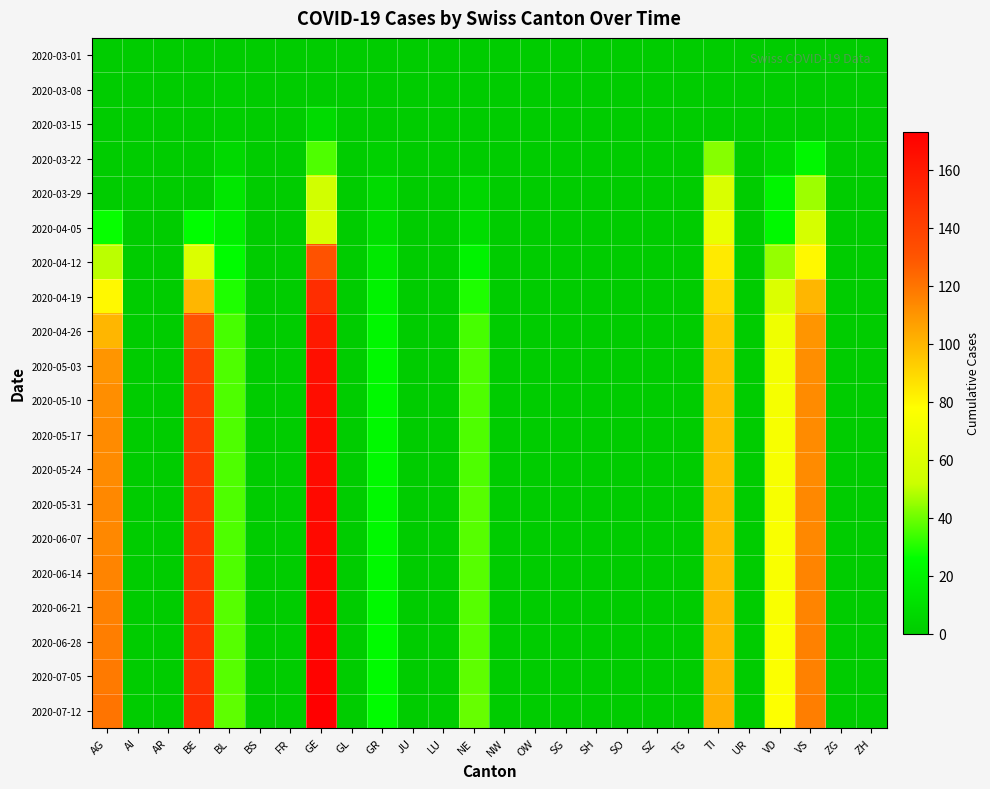

Reading left to right, extract all data points from this chart.

2020-03-01: AG=0	AI=0	AR=0	BE=0	BL=0	BS=0	FR=0	GE=0	GL=0	GR=0	JU=0	LU=0	NE=0	NW=0	OW=0	SG=0	SH=0	SO=0	SZ=0	TG=0	TI=0	UR=0	VD=0	VS=0	ZG=0	ZH=0
2020-03-08: AG=0	AI=0	AR=0	BE=0	BL=2	BS=0	FR=0	GE=0	GL=0	GR=0	JU=0	LU=0	NE=0	NW=0	OW=0	SG=0	SH=0	SO=0	SZ=0	TG=0	TI=0	UR=0	VD=1	VS=0	ZG=0	ZH=0
2020-03-15: AG=0	AI=0	AR=0	BE=0	BL=2	BS=0	FR=0	GE=8	GL=0	GR=0	JU=0	LU=0	NE=0	NW=0	OW=0	SG=0	SH=0	SO=0	SZ=0	TG=0	TI=0	UR=0	VD=1	VS=0	ZG=0	ZH=0
2020-03-22: AG=0	AI=0	AR=0	BE=0	BL=7	BS=0	FR=0	GE=36	GL=0	GR=3	JU=0	LU=0	NE=0	NW=0	OW=0	SG=0	SH=0	SO=0	SZ=0	TG=0	TI=43	UR=0	VD=7	VS=22	ZG=0	ZH=0
2020-03-29: AG=0	AI=0	AR=0	BE=0	BL=14	BS=0	FR=0	GE=55	GL=0	GR=8	JU=0	LU=0	NE=6	NW=0	OW=0	SG=0	SH=0	SO=0	SZ=0	TG=0	TI=59	UR=0	VD=21	VS=46	ZG=0	ZH=0
2020-04-05: AG=27	AI=0	AR=0	BE=26	BL=18	BS=0	FR=0	GE=58	GL=0	GR=10	JU=0	LU=0	NE=9	NW=0	OW=0	SG=0	SH=0	SO=0	SZ=0	TG=0	TI=67	UR=0	VD=23	VS=57	ZG=0	ZH=0
2020-04-12: AG=50	AI=0	AR=0	BE=60	BL=25	BS=0	FR=0	GE=131	GL=0	GR=15	JU=0	LU=0	NE=20	NW=0	OW=0	SG=0	SH=0	SO=0	SZ=0	TG=0	TI=84	UR=0	VD=45	VS=80	ZG=0	ZH=0
2020-04-19: AG=80	AI=0	AR=0	BE=100	BL=30	BS=0	FR=0	GE=150	GL=0	GR=20	JU=0	LU=0	NE=30	NW=0	OW=0	SG=0	SH=0	SO=0	SZ=0	TG=0	TI=90	UR=0	VD=60	VS=100	ZG=0	ZH=0
2020-04-26: AG=100	AI=0	AR=0	BE=130	BL=35	BS=0	FR=0	GE=160	GL=0	GR=22	JU=0	LU=0	NE=35	NW=0	OW=0	SG=0	SH=0	SO=0	SZ=0	TG=0	TI=95	UR=0	VD=70	VS=110	ZG=0	ZH=0
2020-05-03: AG=110	AI=0	AR=0	BE=140	BL=36	BS=0	FR=0	GE=165	GL=0	GR=23	JU=0	LU=0	NE=36	NW=0	OW=0	SG=0	SH=0	SO=0	SZ=0	TG=0	TI=97	UR=0	VD=72	VS=112	ZG=0	ZH=0
2020-05-10: AG=112	AI=0	AR=0	BE=142	BL=36	BS=0	FR=0	GE=166	GL=0	GR=23	JU=0	LU=0	NE=36	NW=0	OW=0	SG=0	SH=0	SO=0	SZ=0	TG=0	TI=98	UR=0	VD=73	VS=113	ZG=0	ZH=0
2020-05-17: AG=113	AI=0	AR=0	BE=143	BL=36	BS=0	FR=0	GE=167	GL=0	GR=23	JU=0	LU=0	NE=36	NW=0	OW=0	SG=0	SH=0	SO=0	SZ=0	TG=0	TI=98	UR=0	VD=74	VS=113	ZG=0	ZH=0
2020-05-24: AG=113	AI=0	AR=0	BE=144	BL=36	BS=0	FR=0	GE=167	GL=0	GR=23	JU=0	LU=0	NE=36	NW=0	OW=0	SG=0	SH=0	SO=0	SZ=0	TG=0	TI=98	UR=0	VD=74	VS=113	ZG=0	ZH=0
2020-05-31: AG=114	AI=0	AR=0	BE=144	BL=36	BS=0	FR=0	GE=168	GL=0	GR=23	JU=0	LU=0	NE=37	NW=0	OW=0	SG=0	SH=0	SO=0	SZ=0	TG=0	TI=99	UR=0	VD=74	VS=114	ZG=0	ZH=0
2020-06-07: AG=114	AI=0	AR=0	BE=145	BL=36	BS=0	FR=0	GE=168	GL=0	GR=23	JU=0	LU=0	NE=37	NW=0	OW=0	SG=0	SH=0	SO=0	SZ=0	TG=0	TI=99	UR=0	VD=75	VS=114	ZG=0	ZH=0
2020-06-14: AG=115	AI=0	AR=0	BE=145	BL=36	BS=0	FR=0	GE=169	GL=0	GR=23	JU=0	LU=0	NE=37	NW=0	OW=0	SG=0	SH=0	SO=0	SZ=0	TG=0	TI=99	UR=0	VD=75	VS=115	ZG=0	ZH=0
2020-06-21: AG=116	AI=0	AR=0	BE=146	BL=37	BS=0	FR=0	GE=169	GL=0	GR=23	JU=0	LU=0	NE=37	NW=0	OW=0	SG=0	SH=0	SO=0	SZ=0	TG=0	TI=100	UR=0	VD=75	VS=115	ZG=0	ZH=0
2020-06-28: AG=117	AI=0	AR=0	BE=147	BL=37	BS=0	FR=0	GE=170	GL=0	GR=24	JU=0	LU=0	NE=37	NW=0	OW=0	SG=0	SH=0	SO=0	SZ=0	TG=0	TI=100	UR=0	VD=76	VS=116	ZG=0	ZH=0
2020-07-05: AG=118	AI=0	AR=0	BE=148	BL=37	BS=0	FR=0	GE=171	GL=0	GR=24	JU=0	LU=0	NE=38	NW=0	OW=0	SG=0	SH=0	SO=0	SZ=0	TG=0	TI=101	UR=0	VD=76	VS=116	ZG=0	ZH=0
2020-07-12: AG=120	AI=0	AR=0	BE=150	BL=38	BS=0	FR=0	GE=173	GL=0	GR=25	JU=0	LU=0	NE=39	NW=0	OW=0	SG=0	SH=0	SO=0	SZ=0	TG=0	TI=102	UR=0	VD=77	VS=117	ZG=0	ZH=0